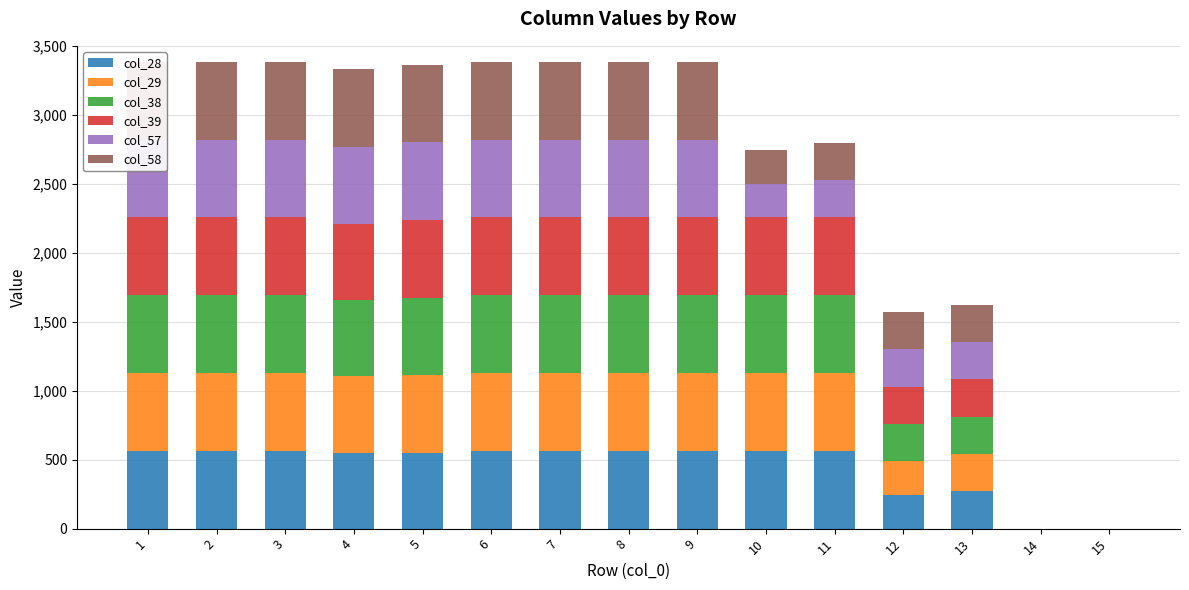

At which label is col_39 closest to 282?

12